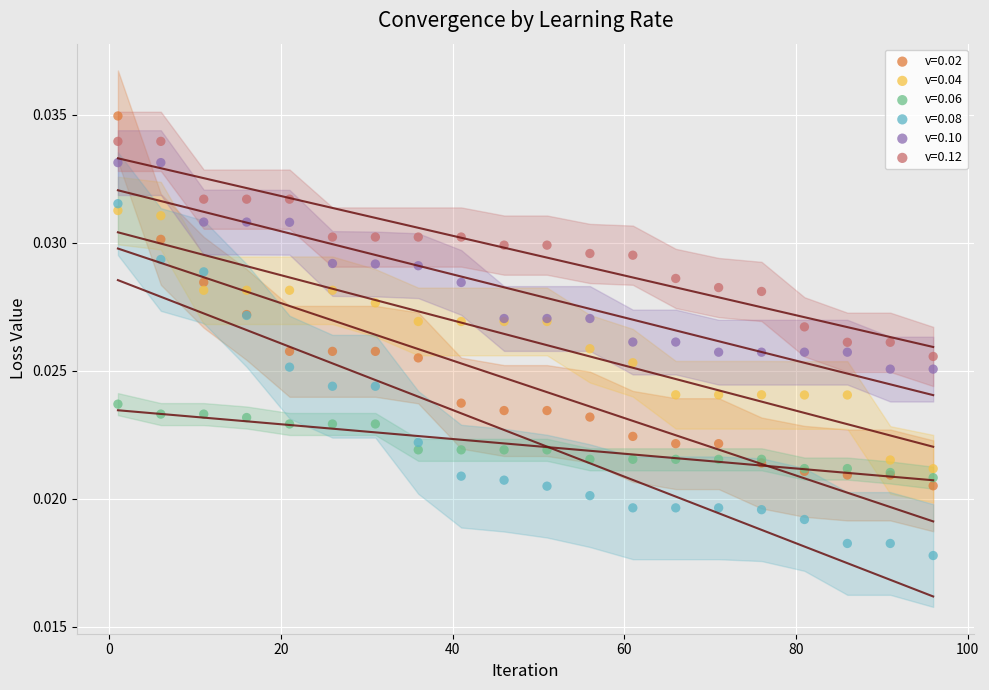

Which series has the largest Y range (max minus min)?

v=0.02